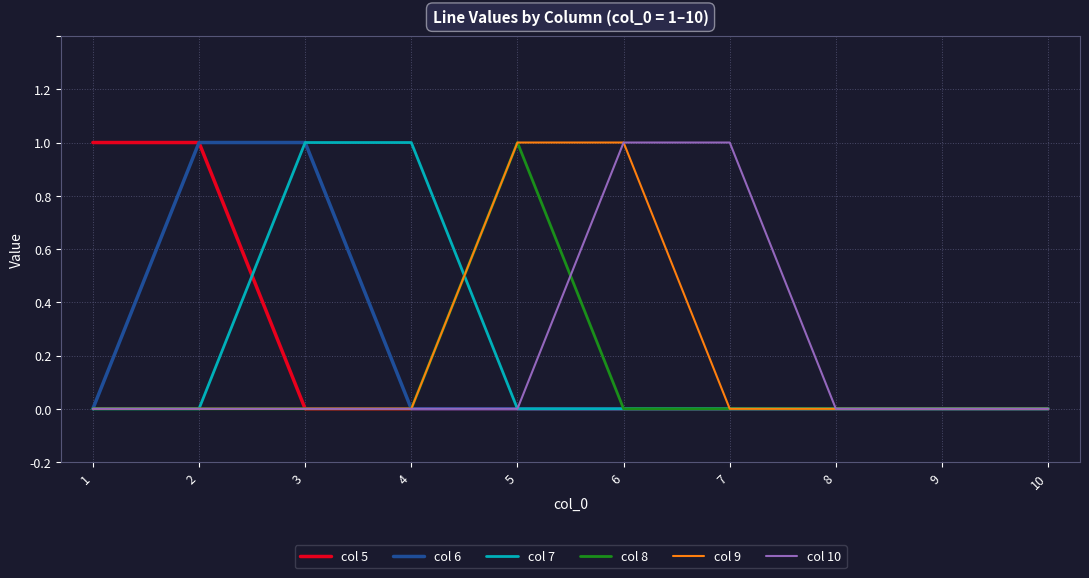

Is it true that col 6 equals 0 at 7?

True